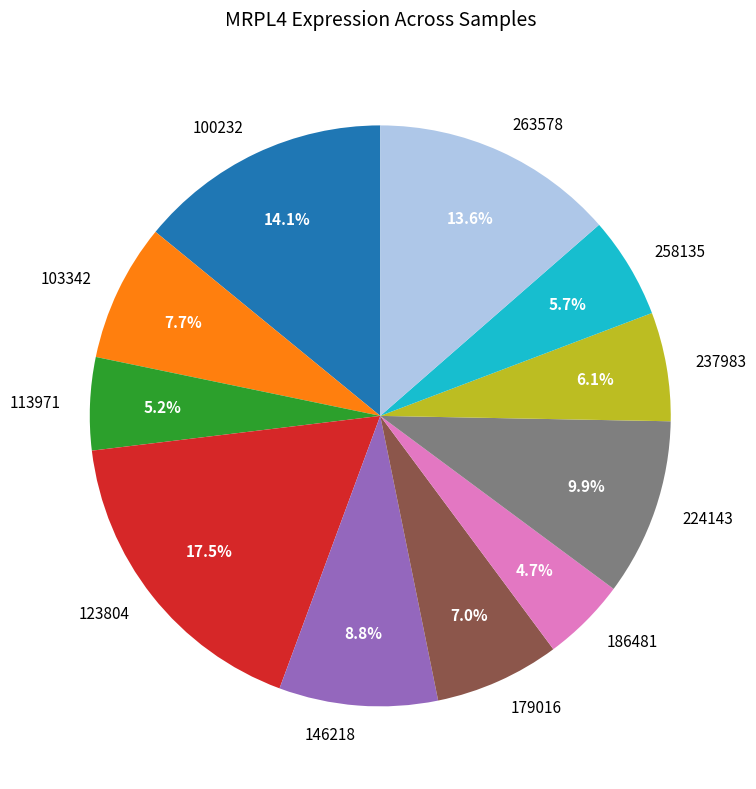

Do 258135 and 113971 together represent more than half of the pie?

No